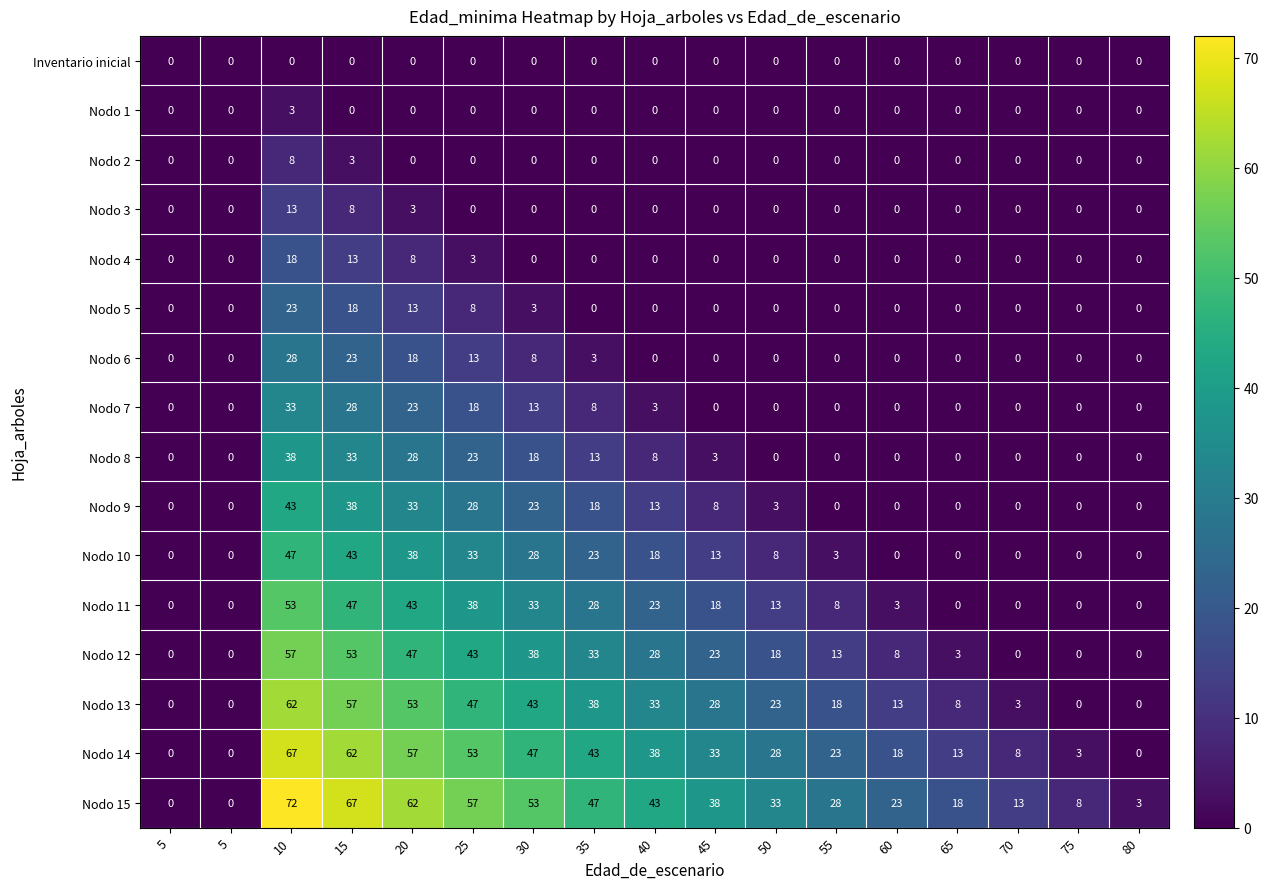

At 5, list the series in order from smallest to largest.

Inventario inicial, Nodo 1, Nodo 2, Nodo 3, Nodo 4, Nodo 5, Nodo 6, Nodo 7, Nodo 8, Nodo 9, Nodo 10, Nodo 11, Nodo 12, Nodo 13, Nodo 14, Nodo 15